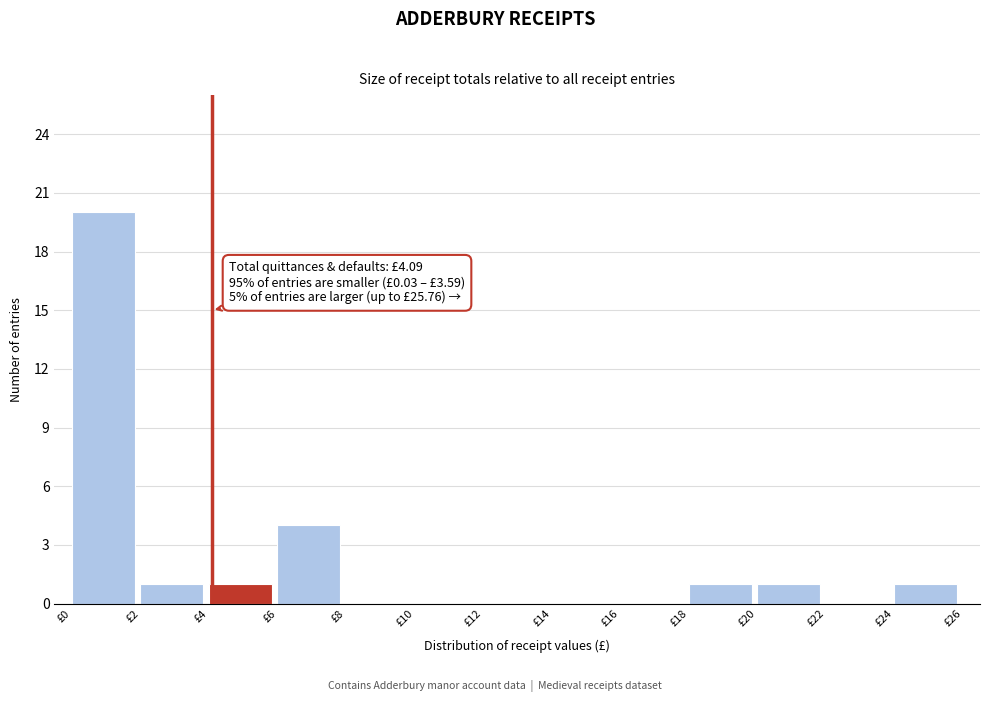

Which range on the x-axis has the tallest bar?

0 to 2